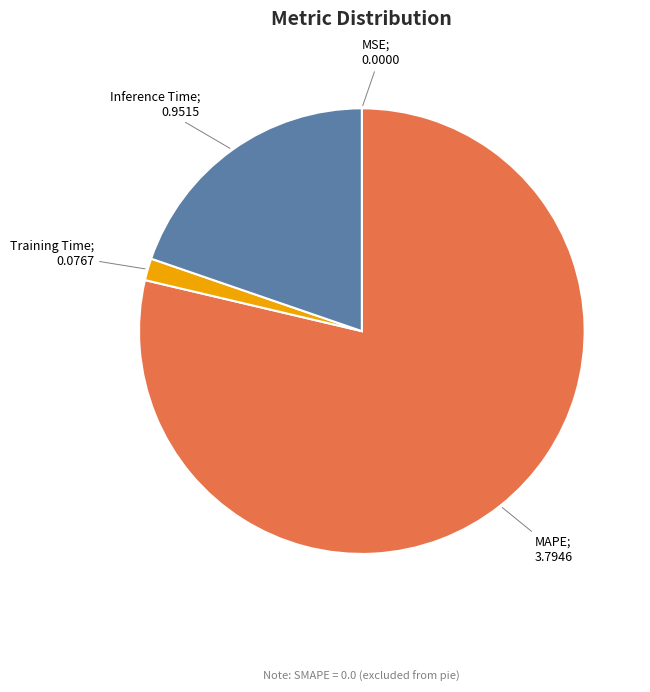

Is there a majority slice in this chart?

Yes